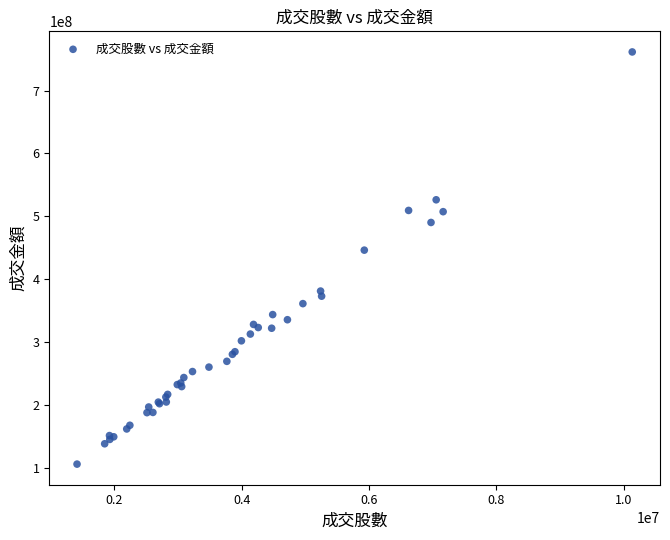

What Y value in the scatter plot is closest to 433629505?

446173730